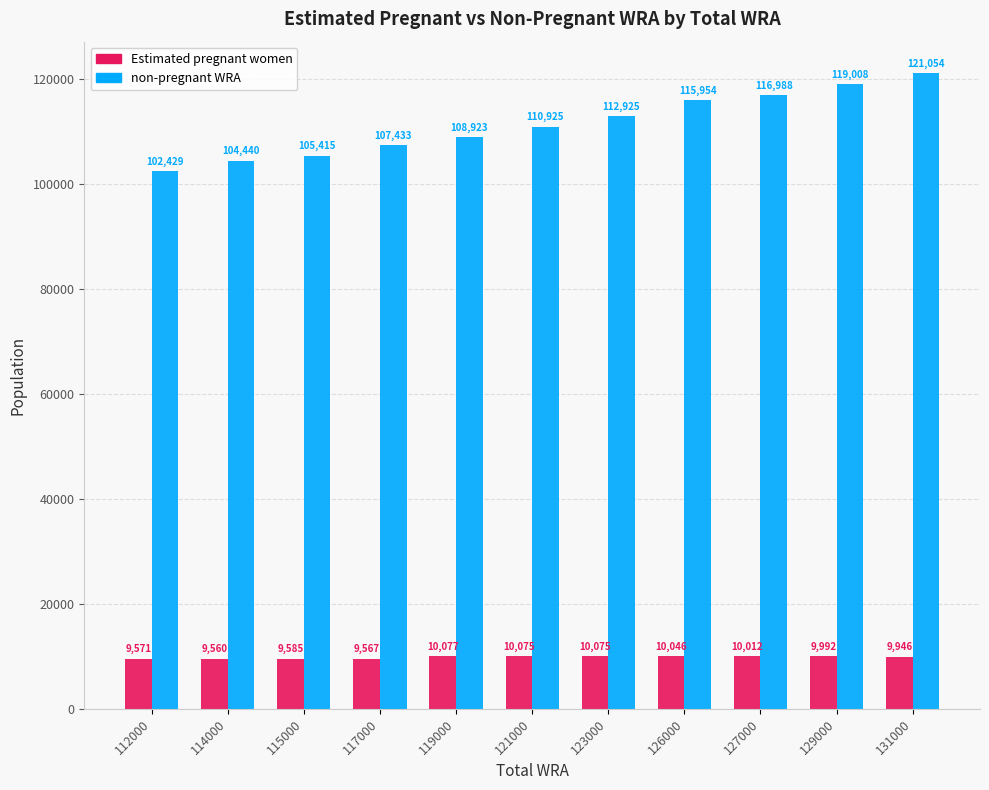

What are all the series names shown in the legend?

Estimated pregnant women, non-pregnant WRA